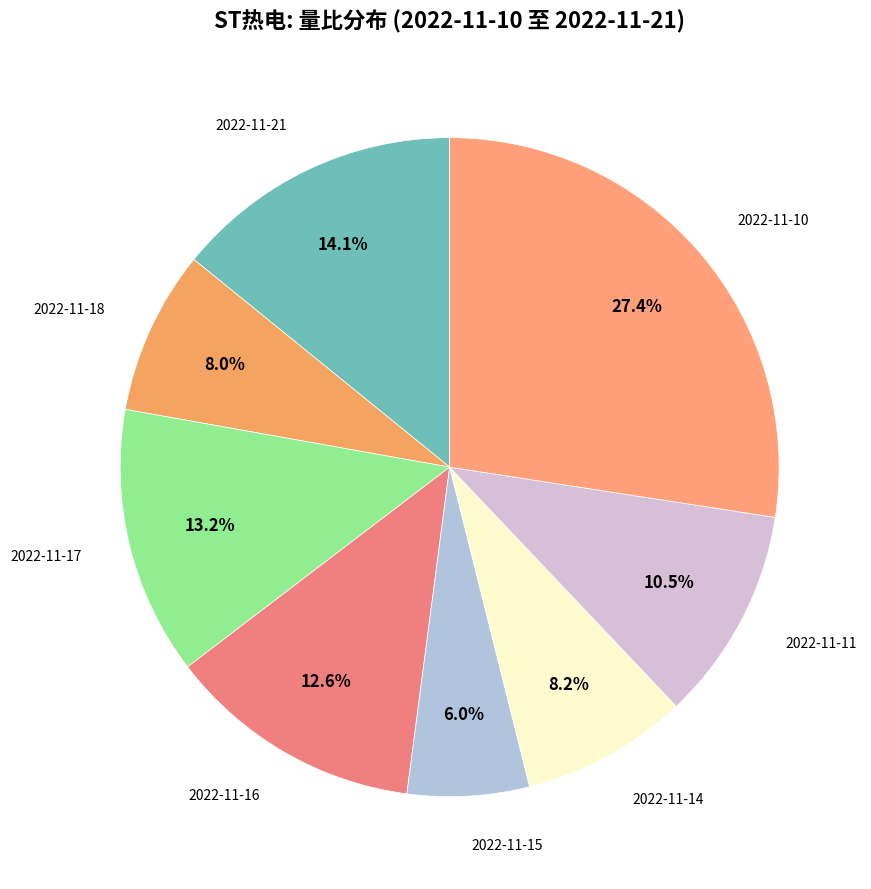

How many slices are in this pie chart?

8